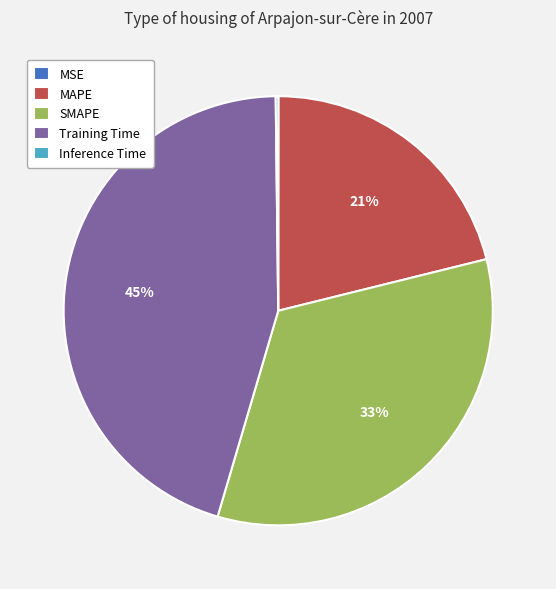

What percentage is the SMAPE slice, to the nearest percent?

33%